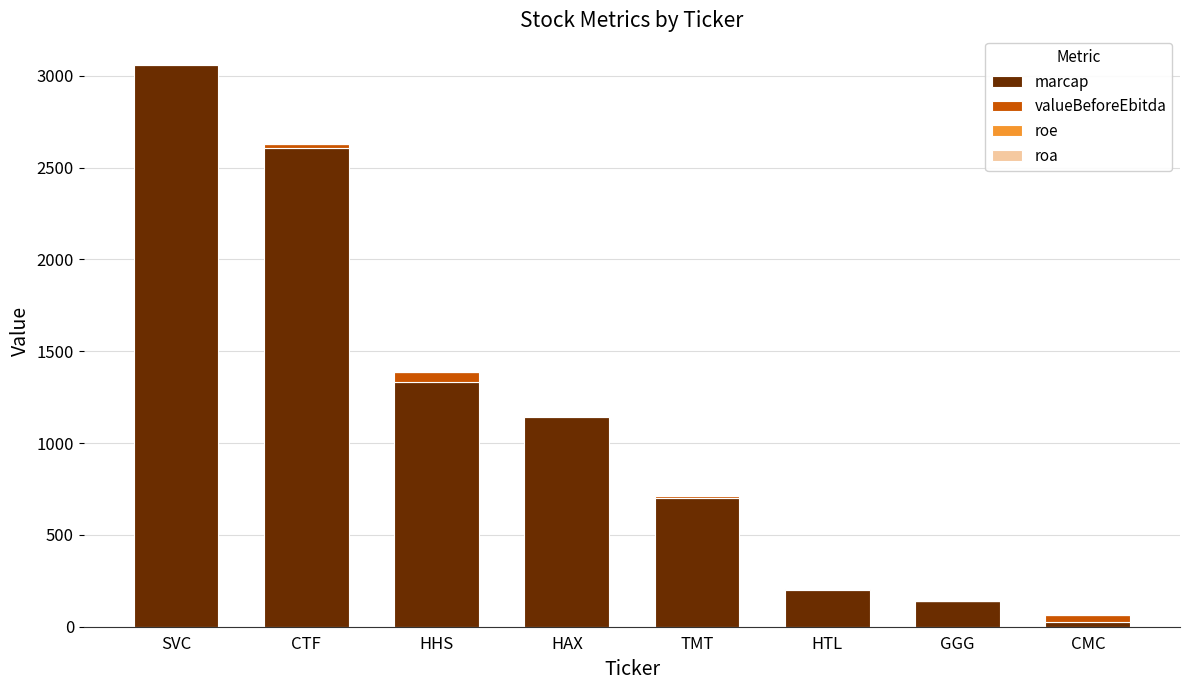

The marcap series shows 102.4 at HTL. True or false?

False